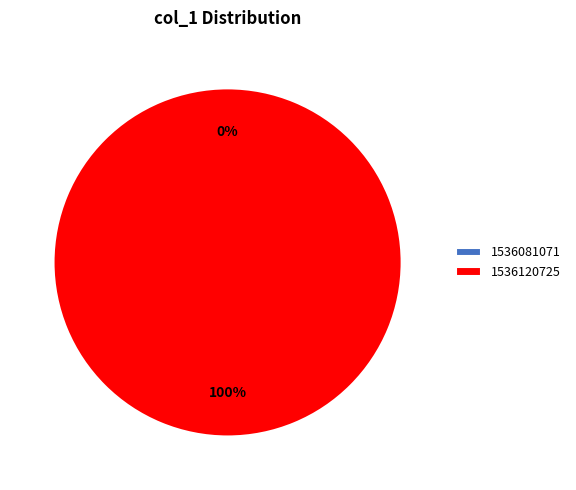

What is the total percentage of 1536120725 and 1536081071?

100.0%